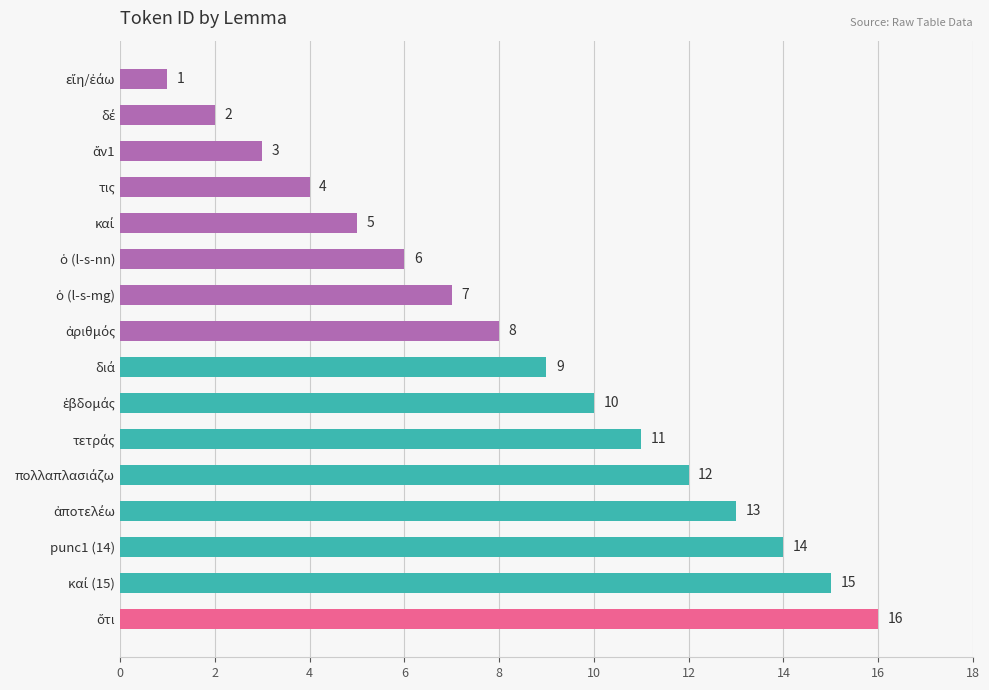

What is the maximum value shown in the chart?

16